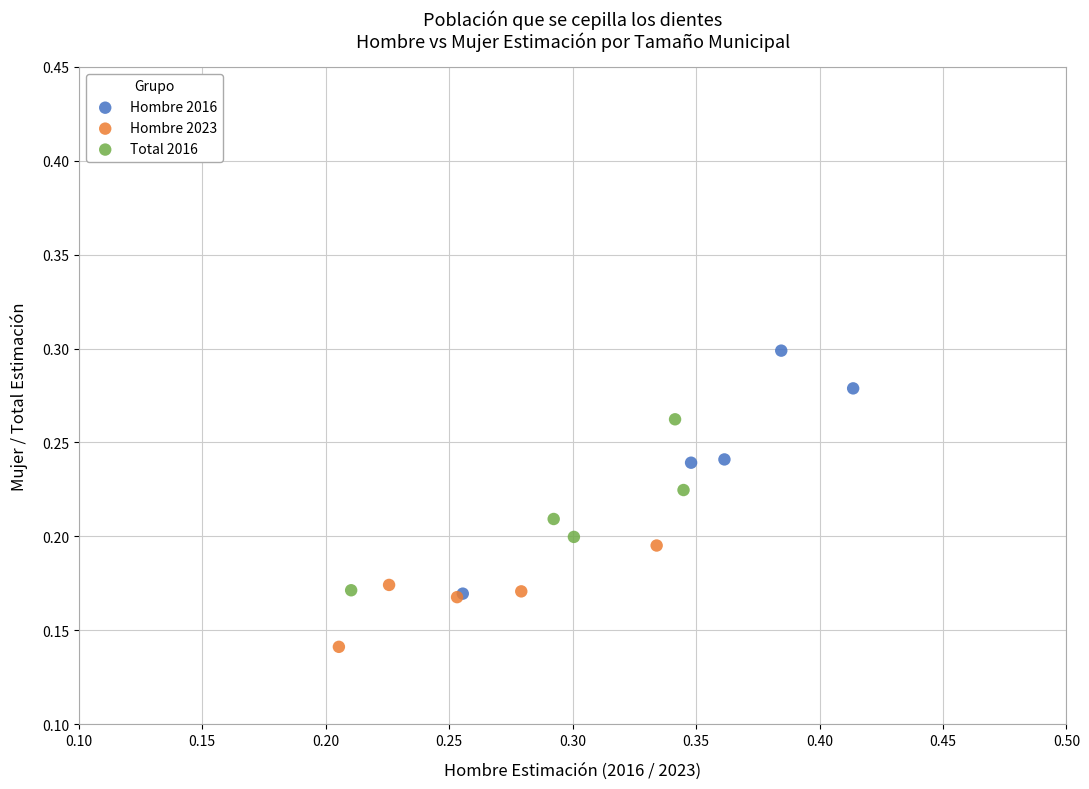

Which series reaches the maximum Y coordinate?

Hombre 2016